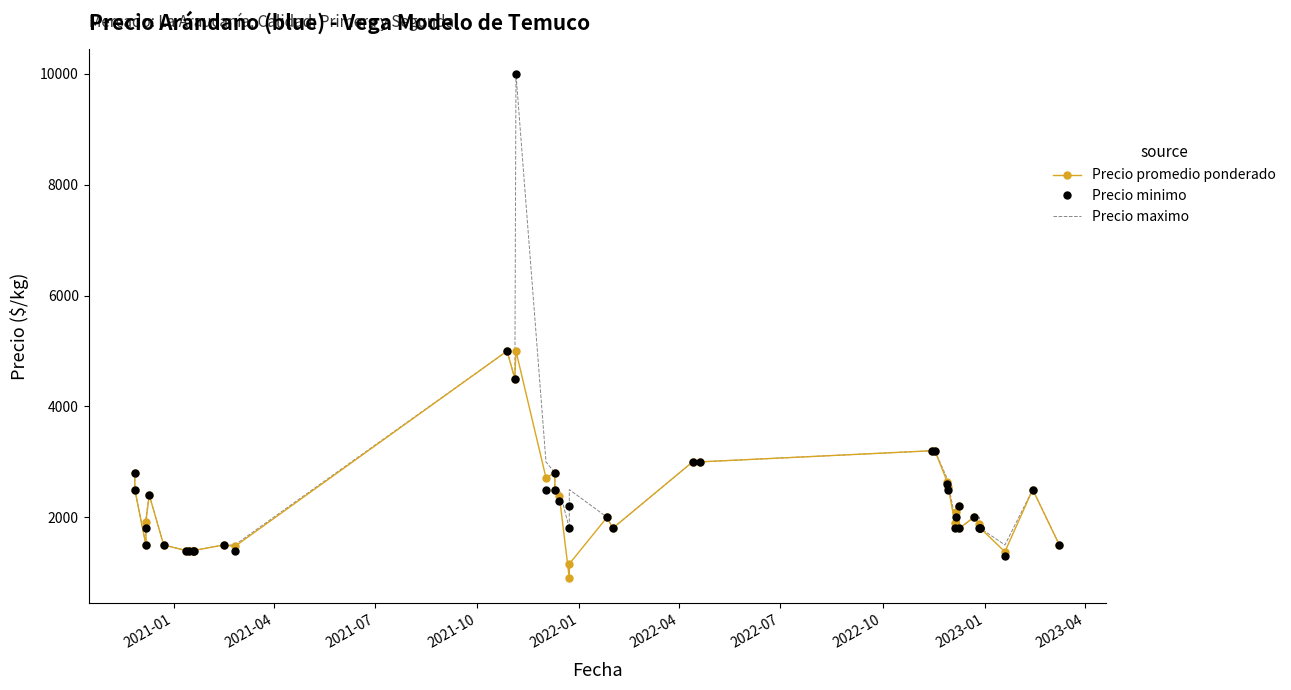

Is this an area chart (filled region under the line)?

No